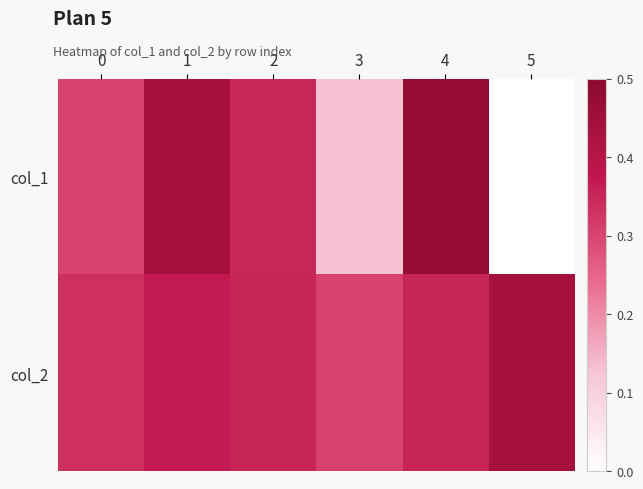

Rank the series at 4 from highest to lowest value.

col_1, col_2